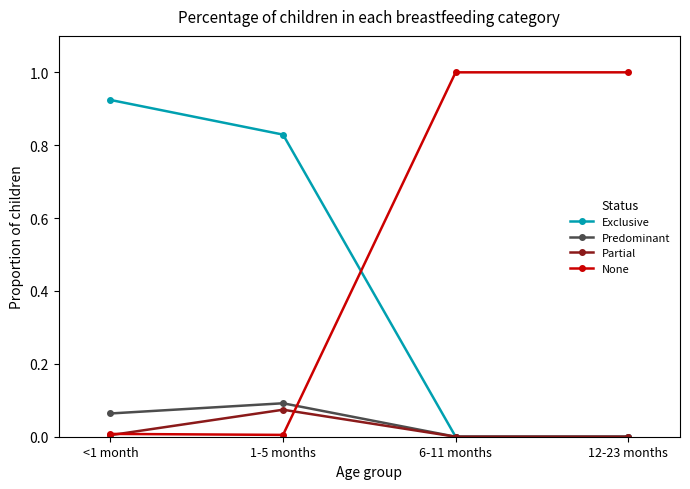

The value of None at <1 month is 0.0. True or false?

True